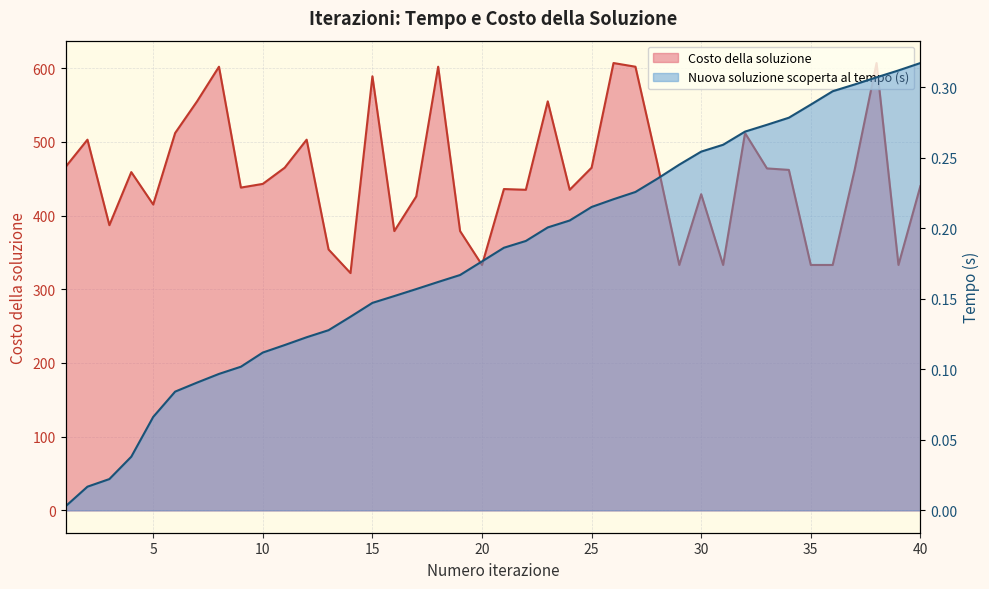

The Nuova soluzione scoperta al tempo (s) series shows 0.3 at 36. True or false?

True